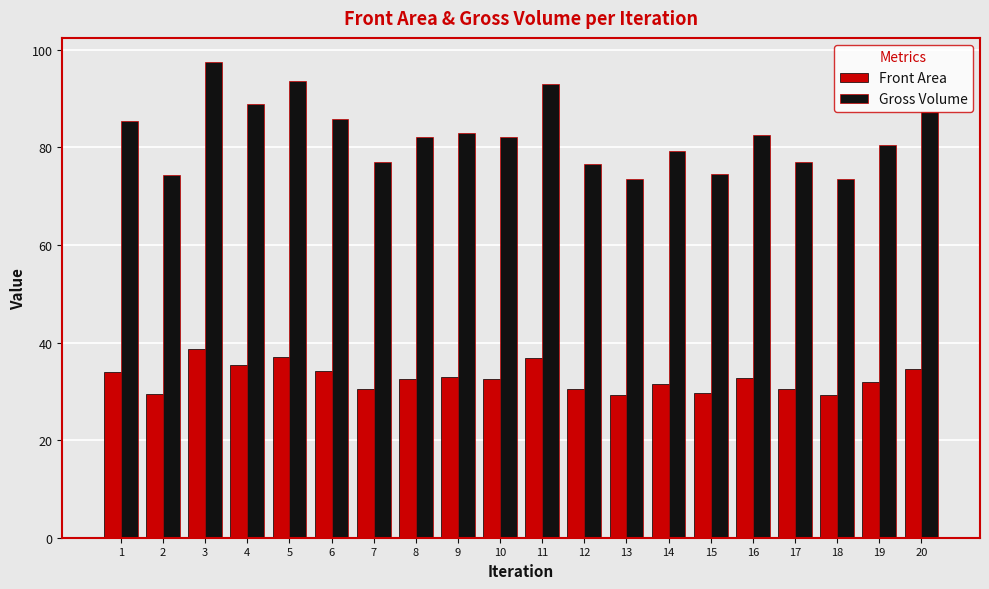

What is the average value of the Gross Volume series?

82.4